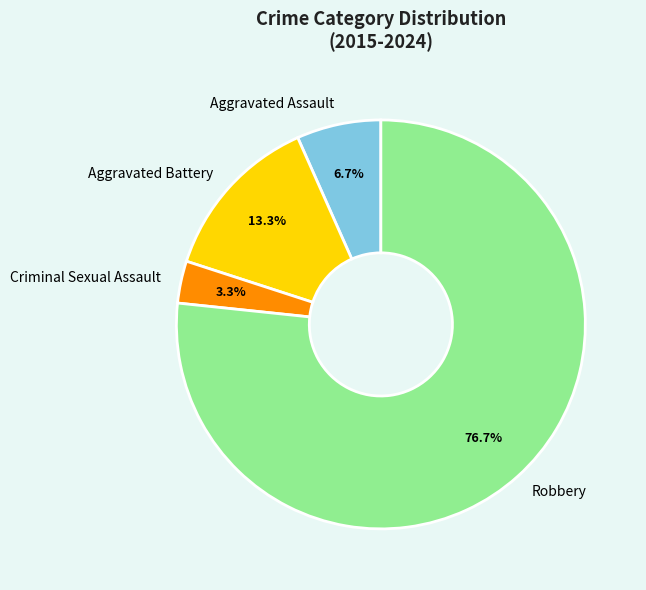

To the nearest percent, what is the difference between the largest and smallest slice percentages?

73%